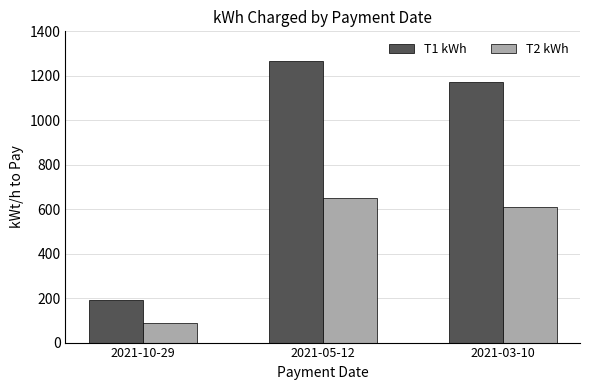

At which label does T1 kWh first exceed 1173?

2021-05-12